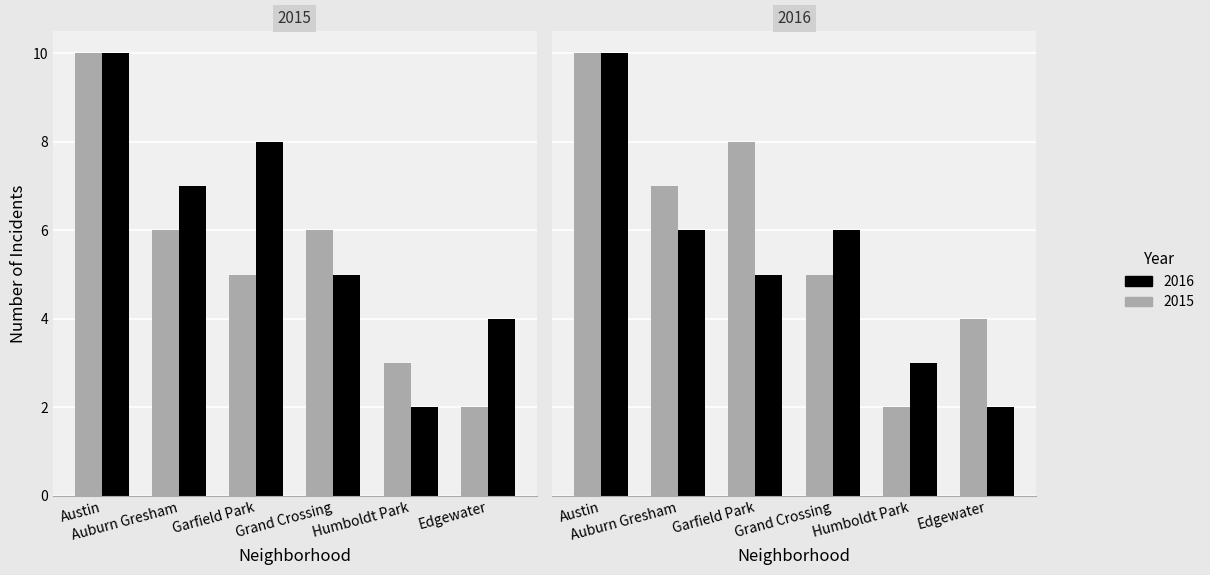

What is the greatest value displayed?

10